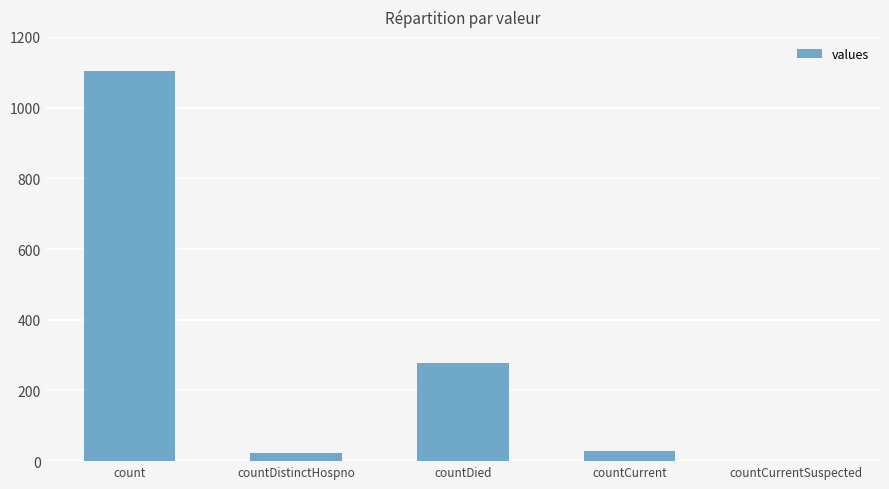

What is the greatest value displayed?

1104